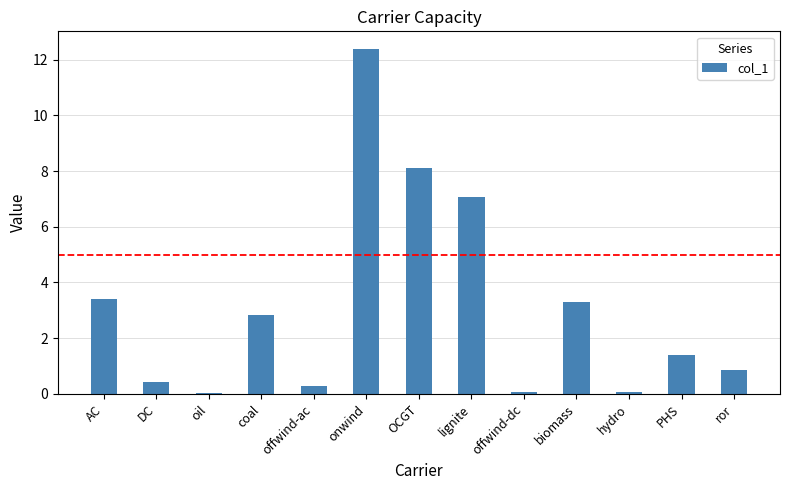

Is it true that the value at coal is 2.8?

True